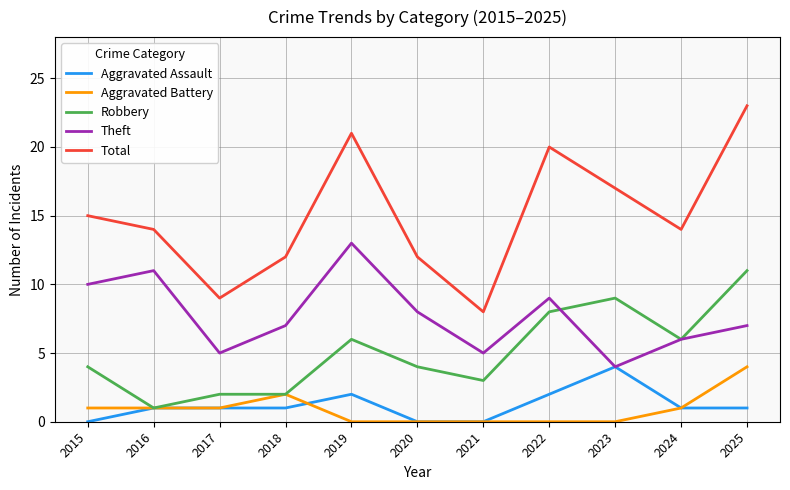

True or false: Total and Robbery cross at least once.

False